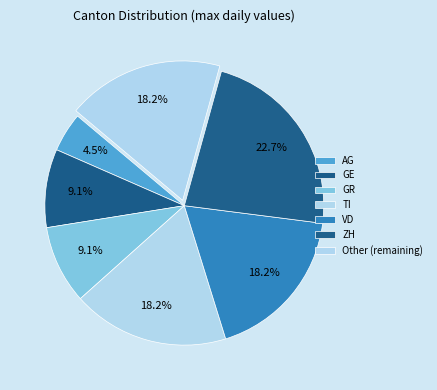

Combined, do ZH and VD account for over 50%?

No